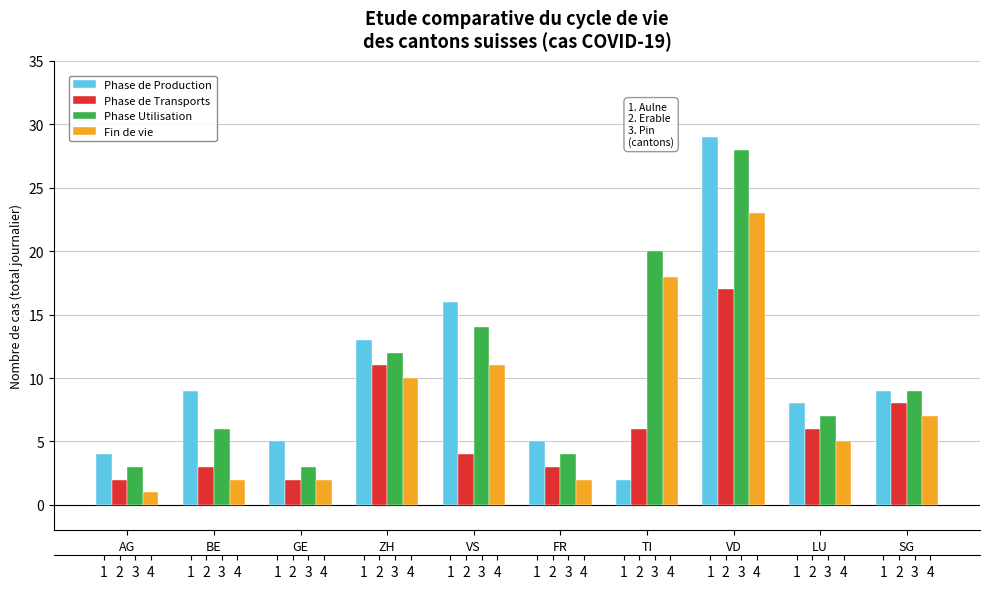

What is the lowest value of the Phase Utilisation series?

3